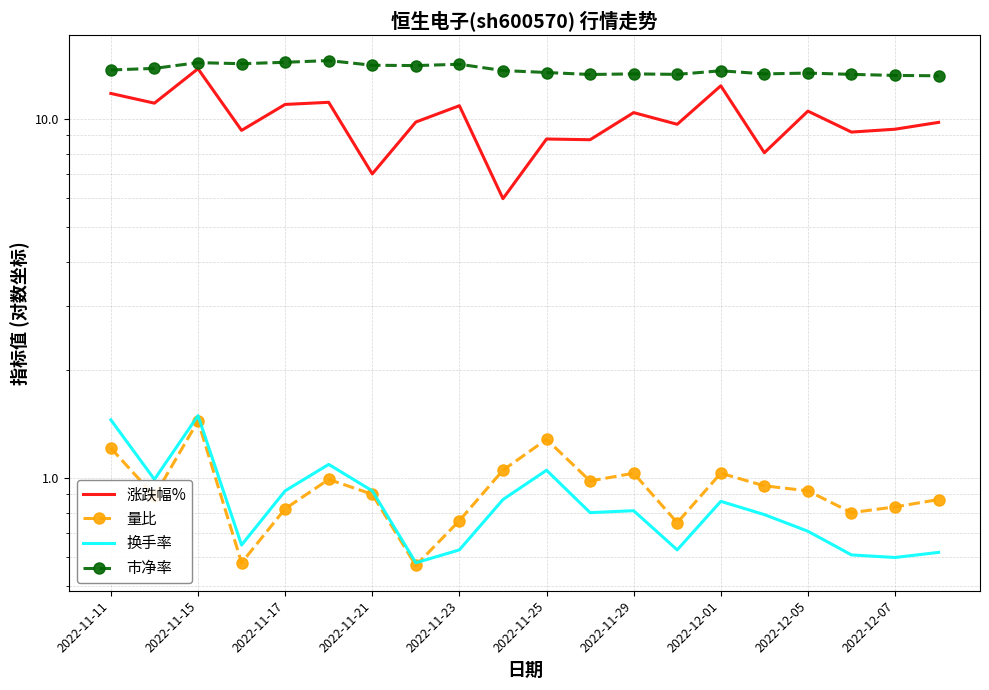

Reading left to right, transcribe all the data shown in this chart.

涨跌幅%: 11.8	11.1	13.8	9.3	11.0	11.1	7.0	9.8	10.9	6.0	8.8	8.7	10.4	9.7	12.3	8.0	10.5	9.2	9.3	9.8
量比: 1.2	0.9	1.4	0.6	0.8	1.0	0.9	0.6	0.8	1.1	1.3	1.0	1.0	0.8	1.0	0.9	0.9	0.8	0.8	0.9
换手率: 1.4	1.0	1.5	0.7	0.9	1.1	0.9	0.6	0.6	0.9	1.1	0.8	0.8	0.6	0.9	0.8	0.7	0.6	0.6	0.6
市净率: 13.7	13.8	14.3	14.2	14.4	14.5	14.1	14.1	14.2	13.6	13.4	13.3	13.3	13.3	13.6	13.3	13.4	13.3	13.2	13.2